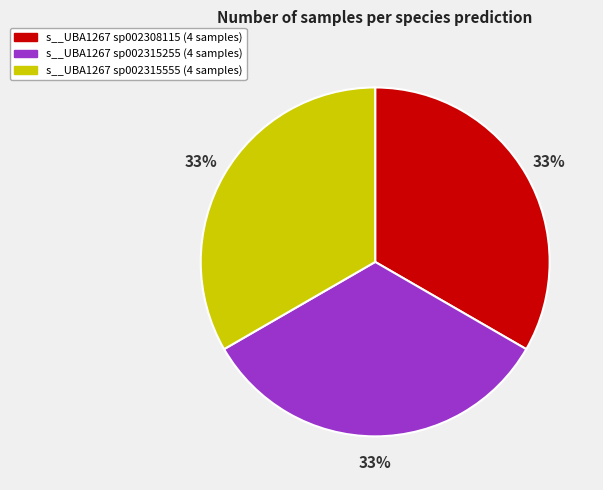

Does any single category account for the majority?

No